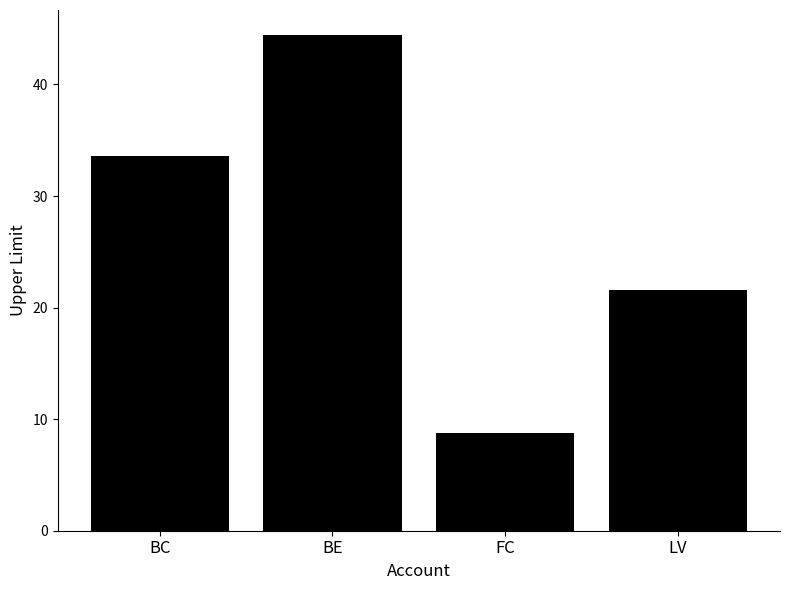

How many series are shown in this chart?

1